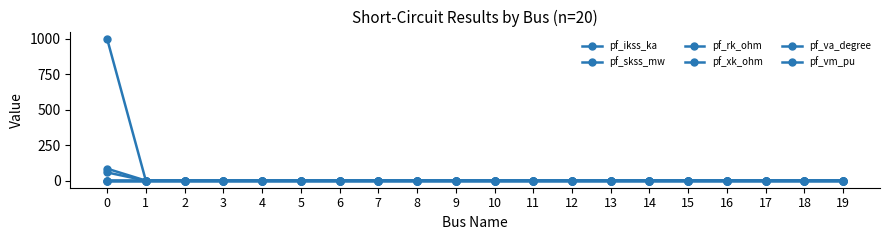

At 2, list the series in order from smallest to largest.

pf_ikss_ka, pf_skss_mw, pf_rk_ohm, pf_xk_ohm, pf_va_degree, pf_vm_pu